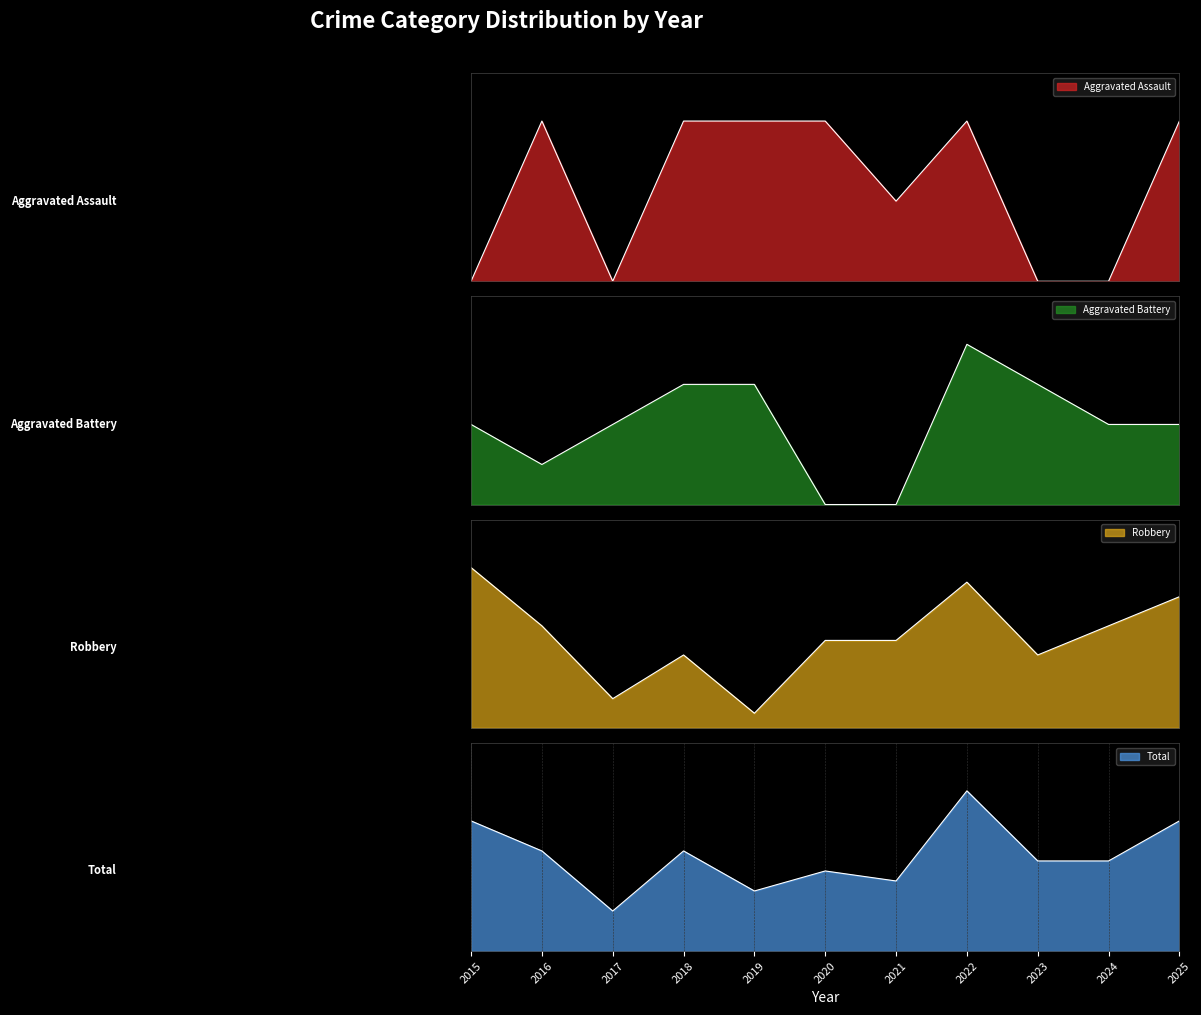

Between 2016 and 2021, which series saw the biggest shift?

Total